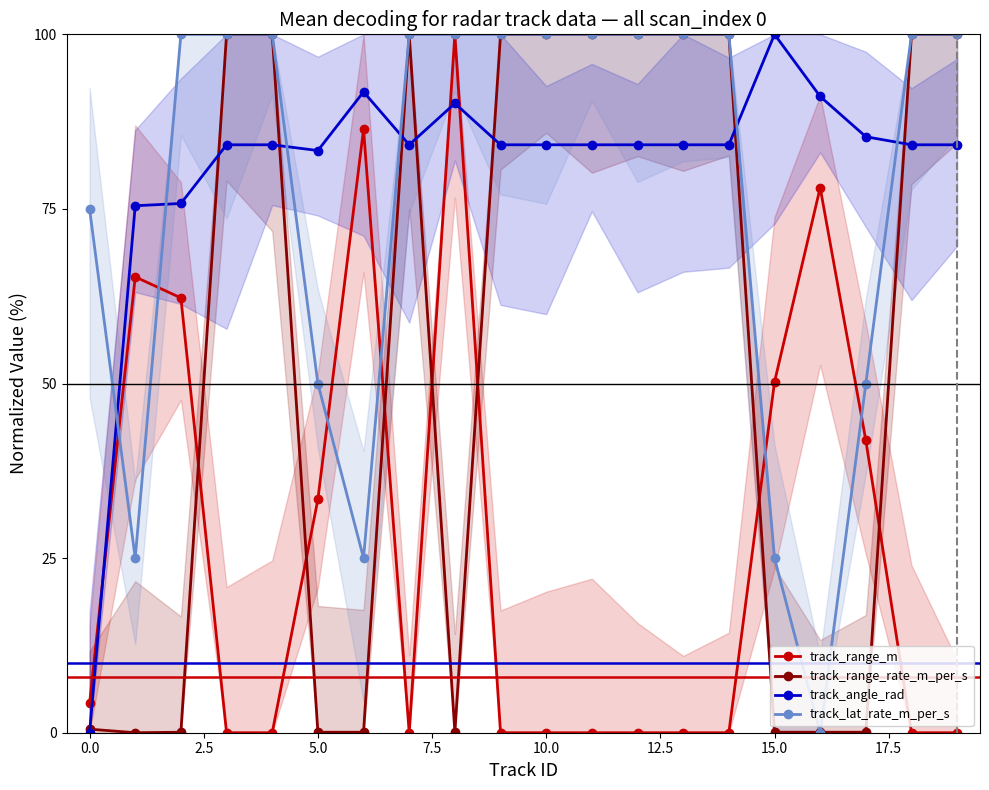

True or false: track_angle_rad has more than 0 interior local peaks.

True